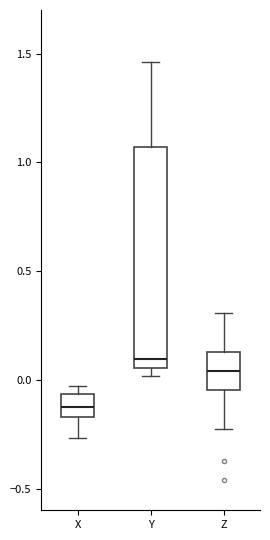

Which box is the tallest, from its lower edge to its upper edge?

Y